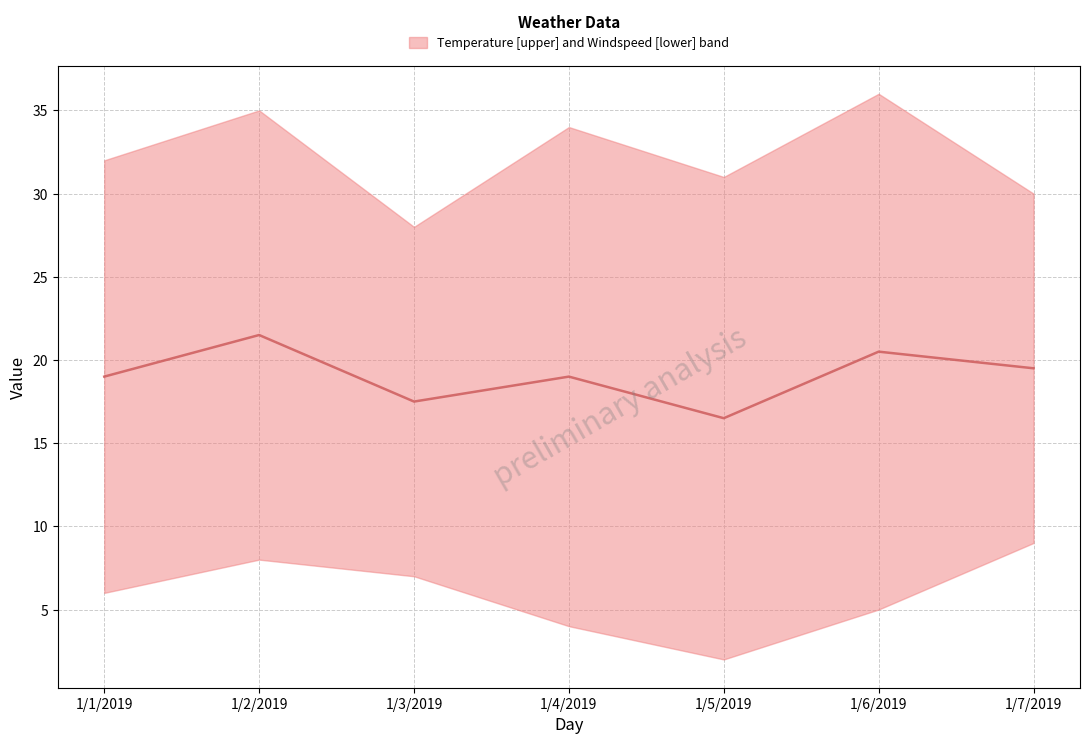

Reading right to left, extract all data points from this chart.

1/7/2019=19.5	1/6/2019=20.5	1/5/2019=16.5	1/4/2019=19.0	1/3/2019=17.5	1/2/2019=21.5	1/1/2019=19.0